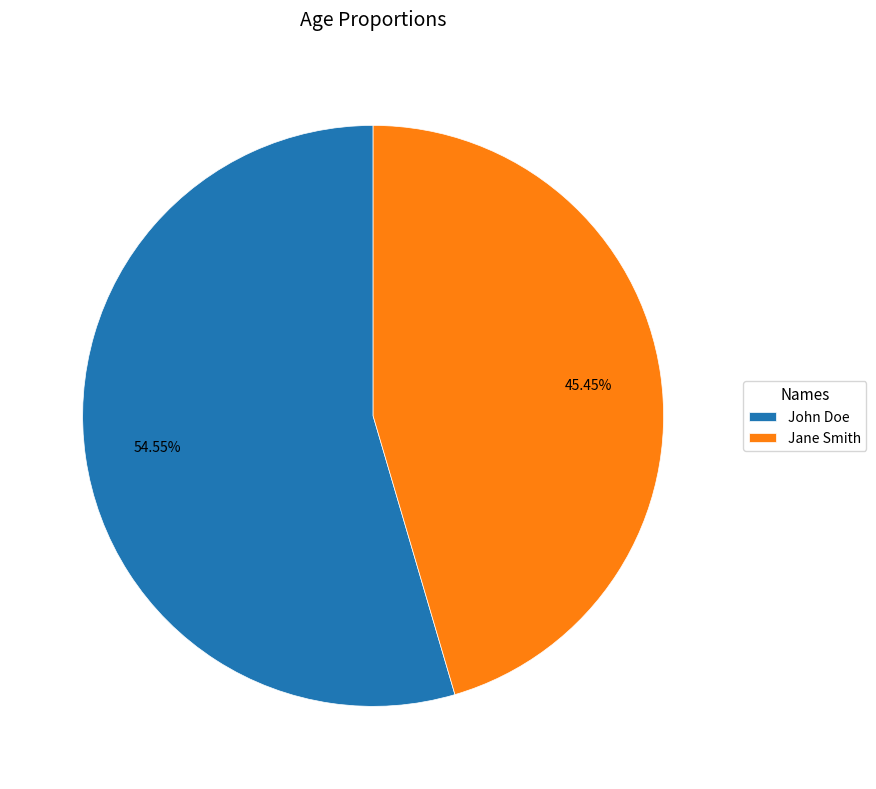

True or false: John Doe accounts for 42% of the total.

False